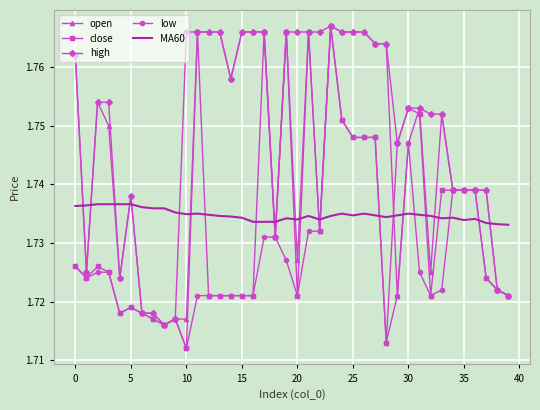

Which series has the largest total across all categories?

high